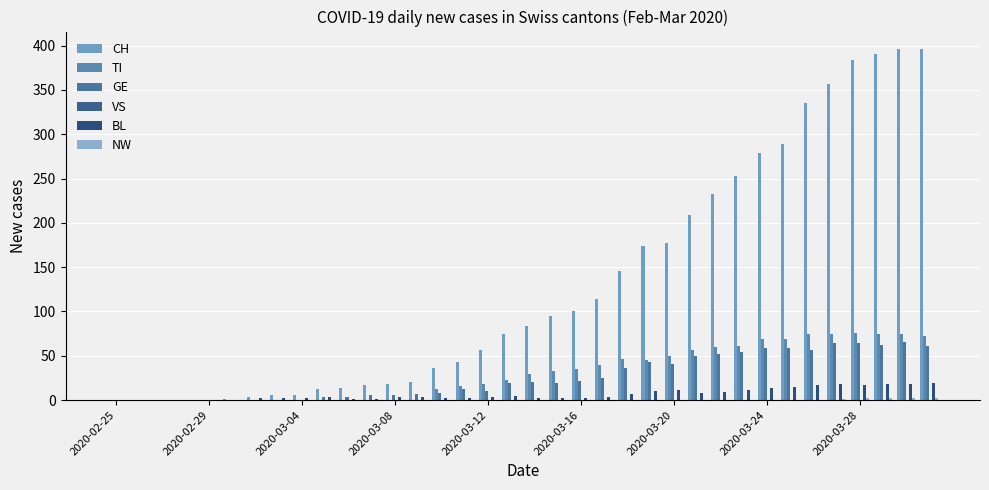

What is the average value of the TI series?

31